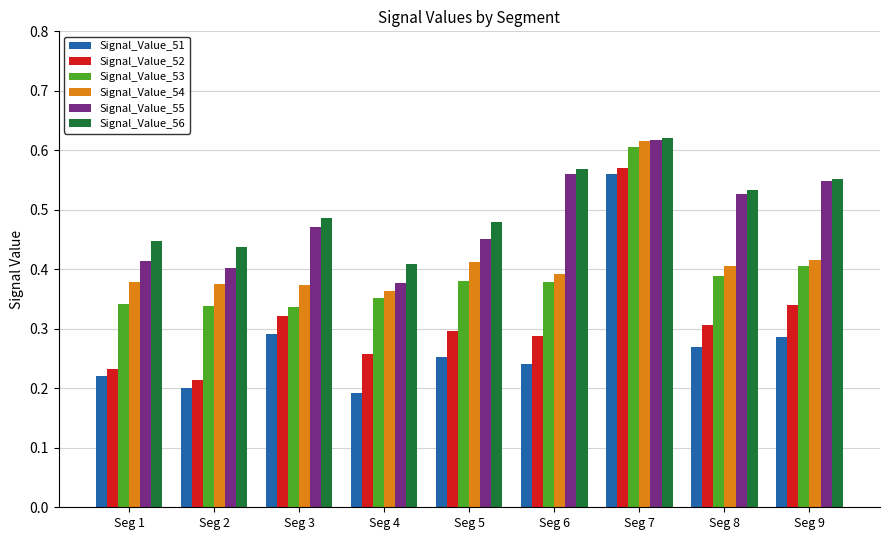

Which series changed the most between Seg 5 and Seg 9?

Signal_Value_55